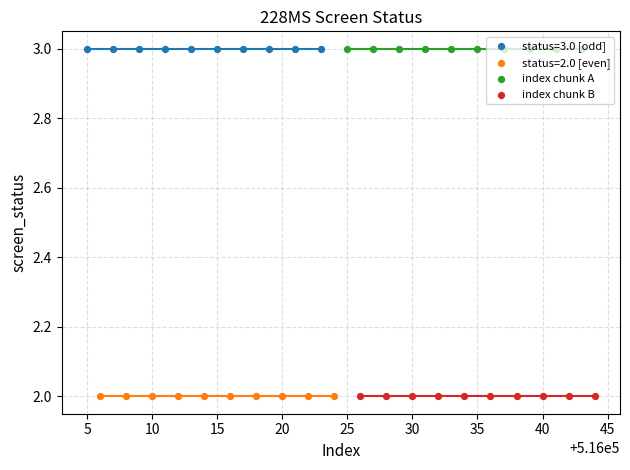

Which series reaches the maximum Y coordinate?

index chunk A